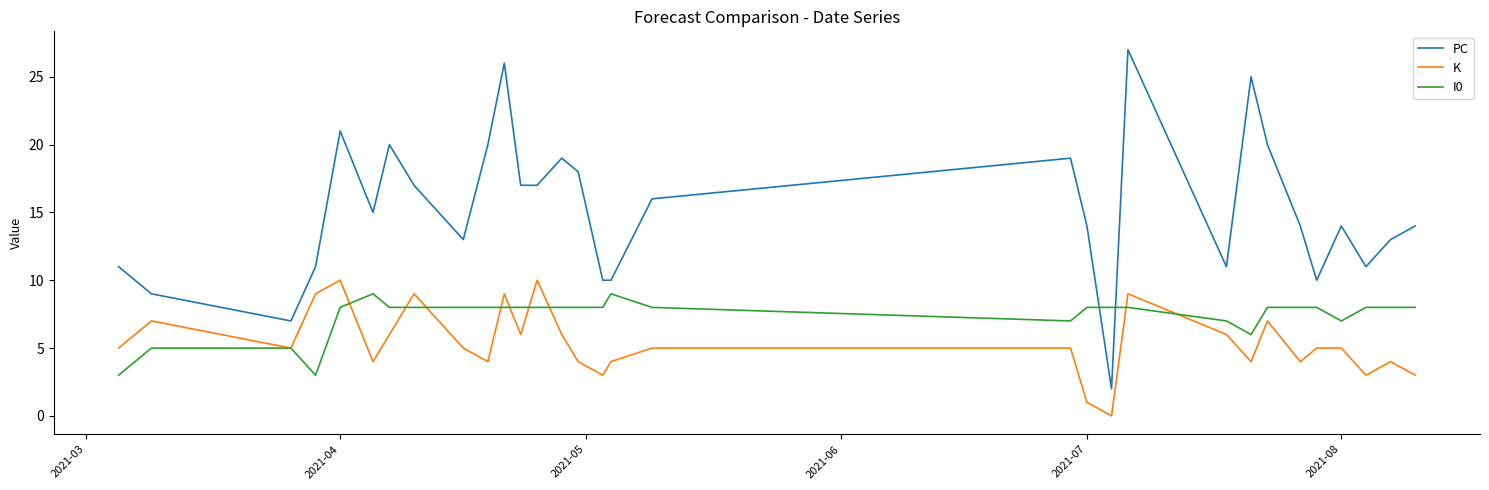

Which series has the largest total across all categories?

PC